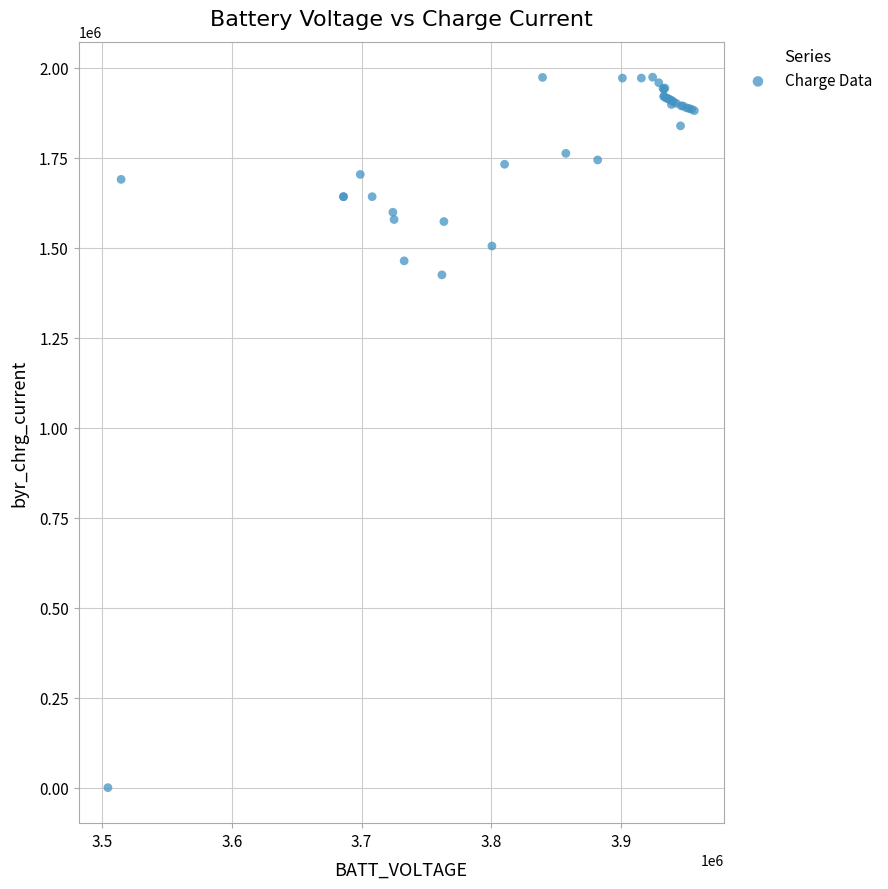

What Y value in the scatter plot is closest to 987172?

1425009